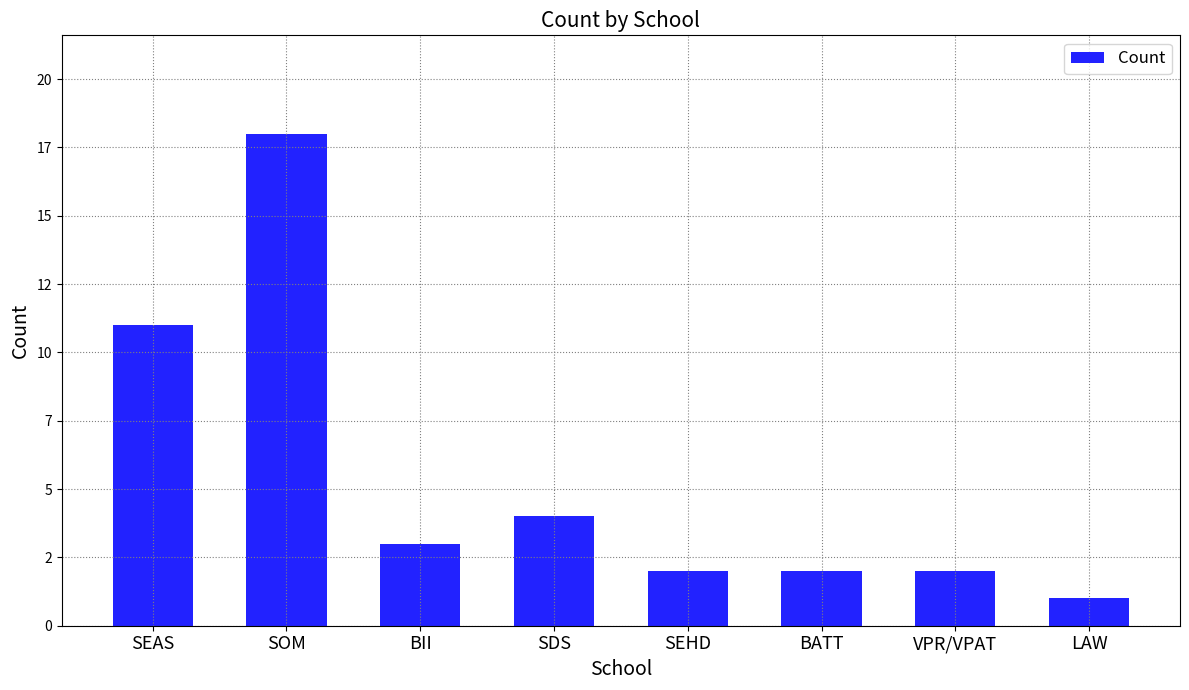

Are the bars horizontal?

No